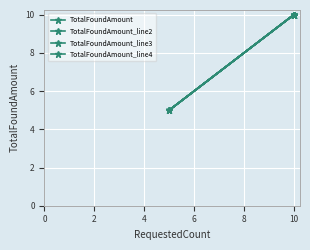

Is this an area chart (filled region under the line)?

No